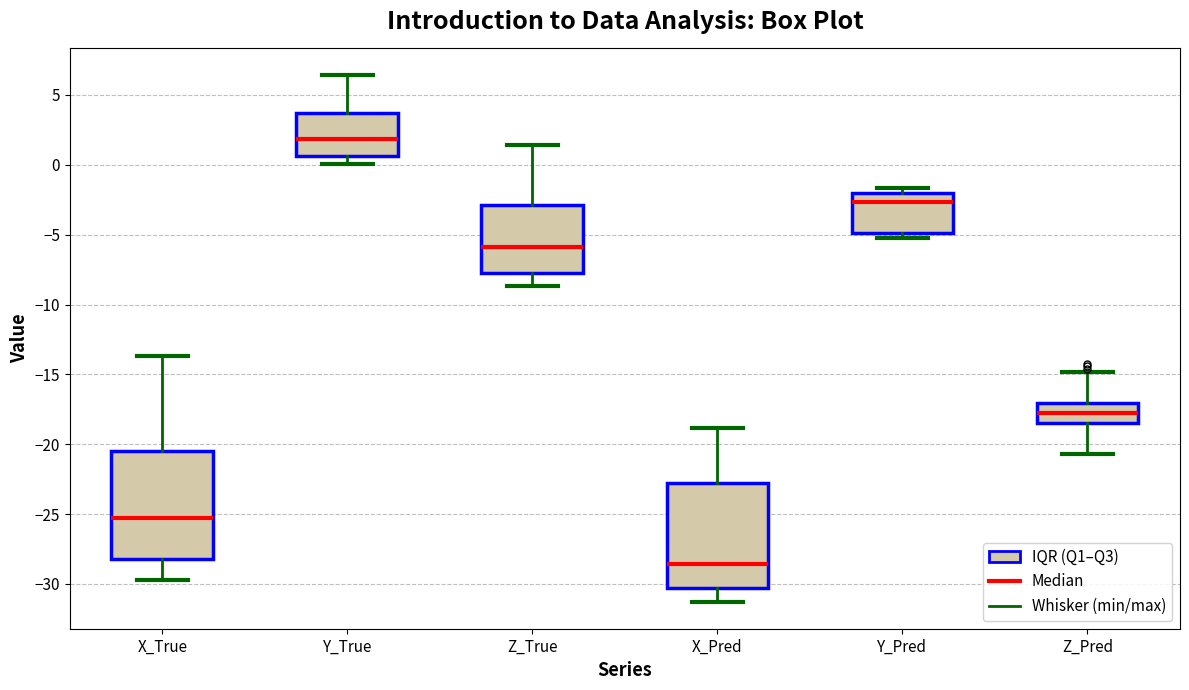

Reading left to right, read every box against the y-axis: the position of its median line, the range the box covers, and the ends of its whiskers. The values are not printed on the chart, so give them approximately, as read against the axis.

X_True: median -25.5, box -28.0 to -20.5, whiskers -29.5 to -13.5
Y_True: median 2.0, box 0.5 to 3.5, whiskers 0.0 to 6.5
Z_True: median -6.0, box -7.5 to -3.0, whiskers -8.5 to 1.5
X_Pred: median -28.5, box -30.5 to -22.5, whiskers -31.5 to -19.0
Y_Pred: median -2.5, box -5.0 to -2.0, whiskers -5.5 to -1.5
Z_Pred: median -18.0, box -18.5 to -17.0, whiskers -20.5 to -15.0